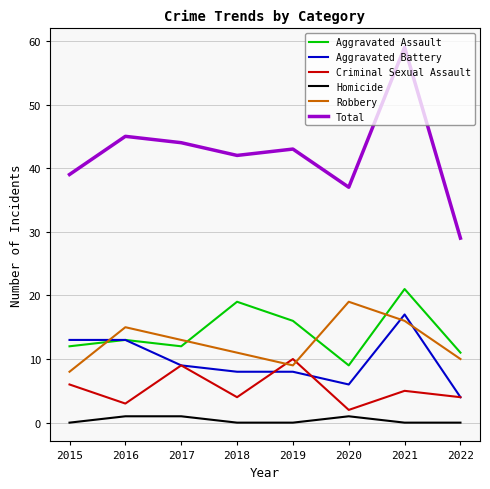

Which category has the highest value in the Aggravated Assault series?

2021